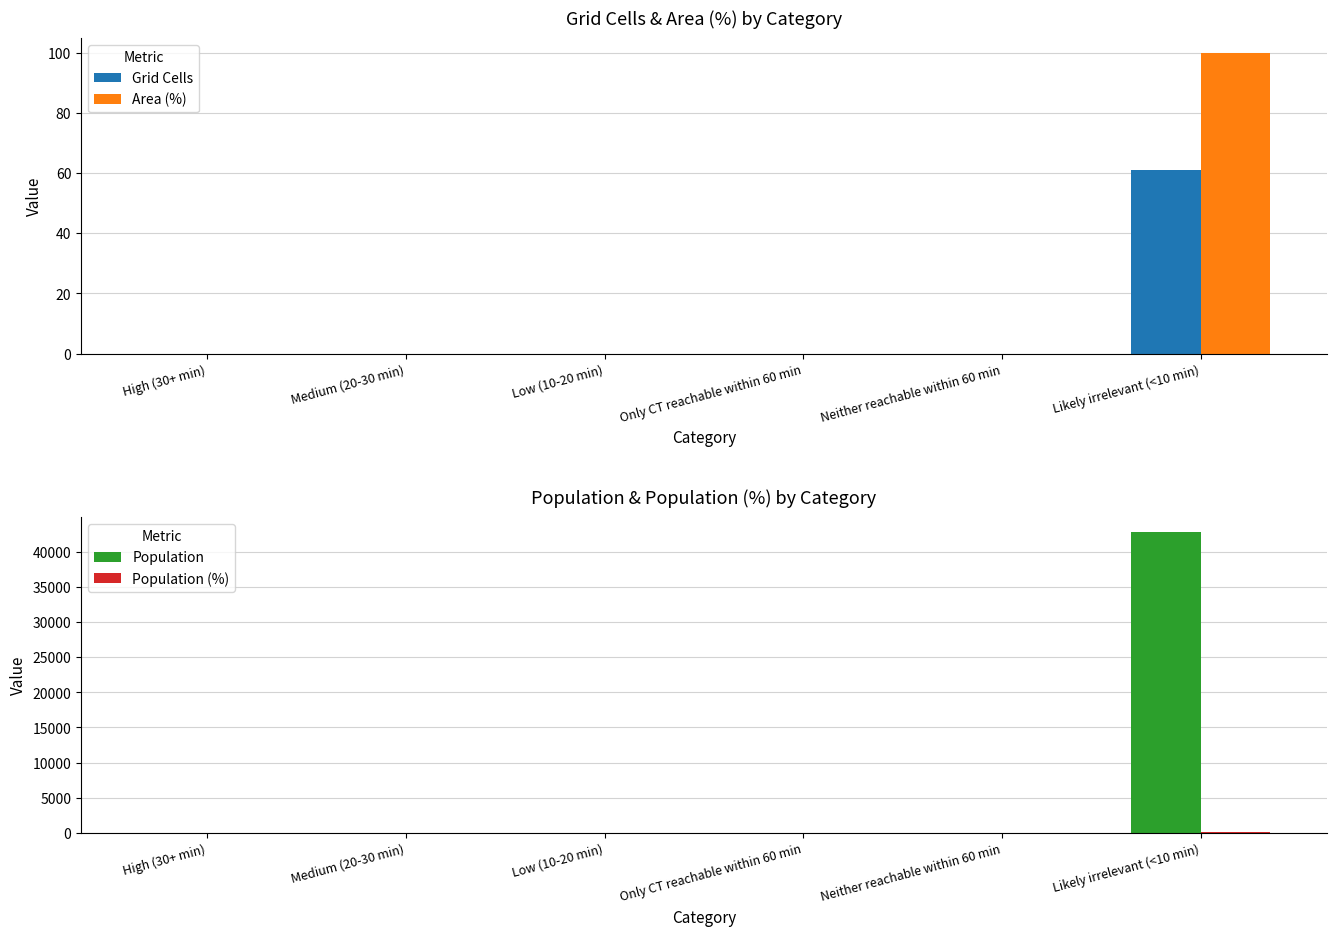

List the labels in order of Area (%) value, smallest first.

High (30+ min), Medium (20-30 min), Low (10-20 min), Only CT reachable within 60 min, Neither reachable within 60 min, Likely irrelevant (<10 min)